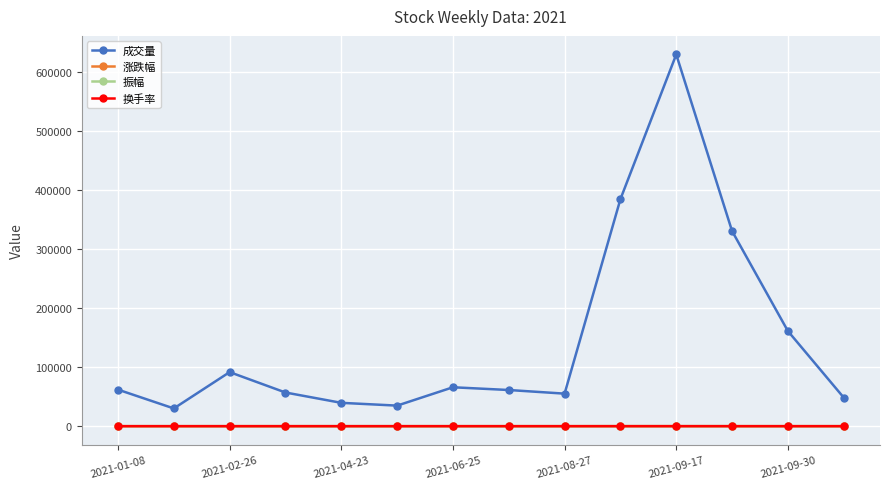

Which series has the largest total across all categories?

成交量